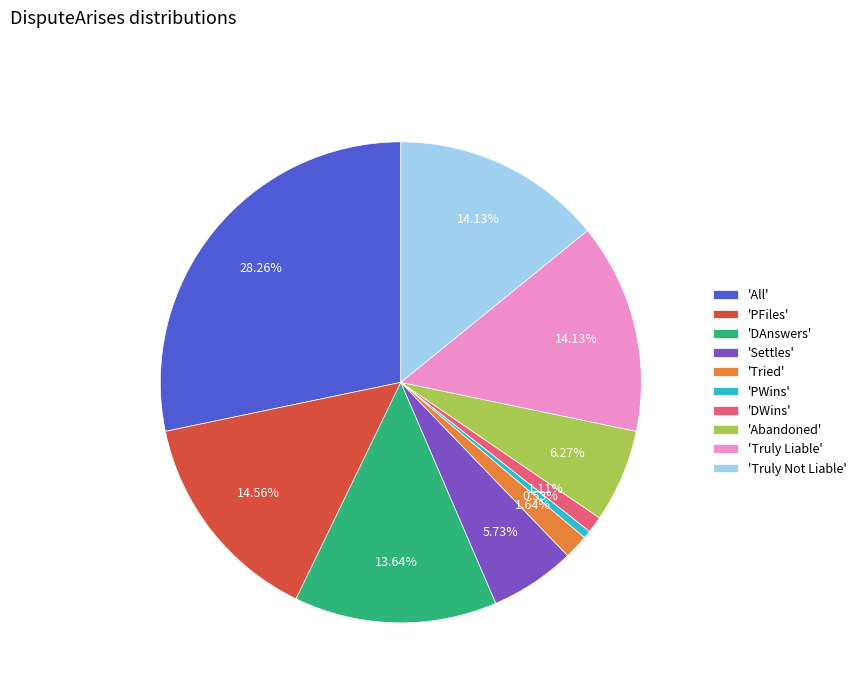

What is the smallest slice in the pie chart?

'PWins'